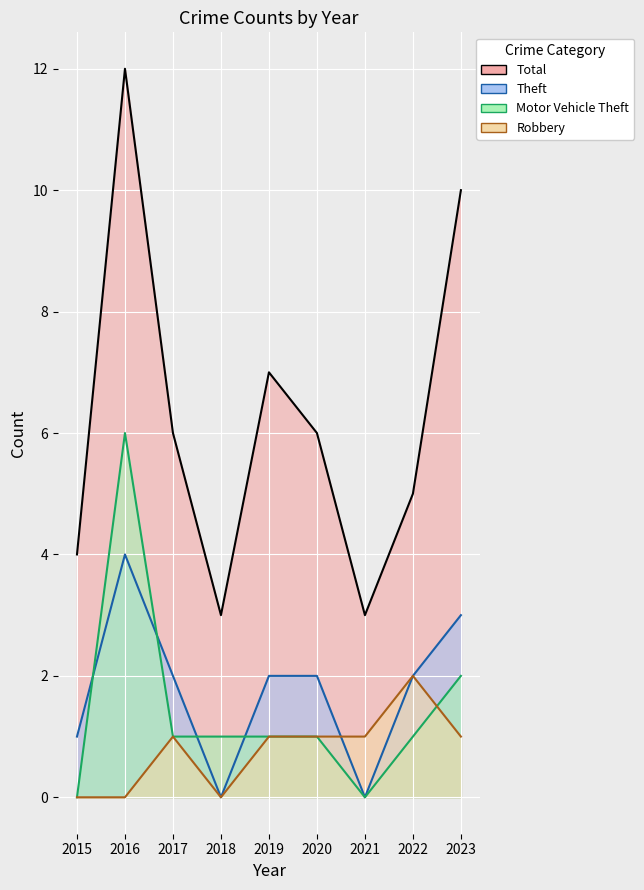

Reading right to left, transcribe all the data shown in this chart.

Total: 10	5	3	6	7	3	6	12	4
Theft: 3	2	0	2	2	0	2	4	1
Motor Vehicle Theft: 2	1	0	1	1	1	1	6	0
Robbery: 1	2	1	1	1	0	1	0	0